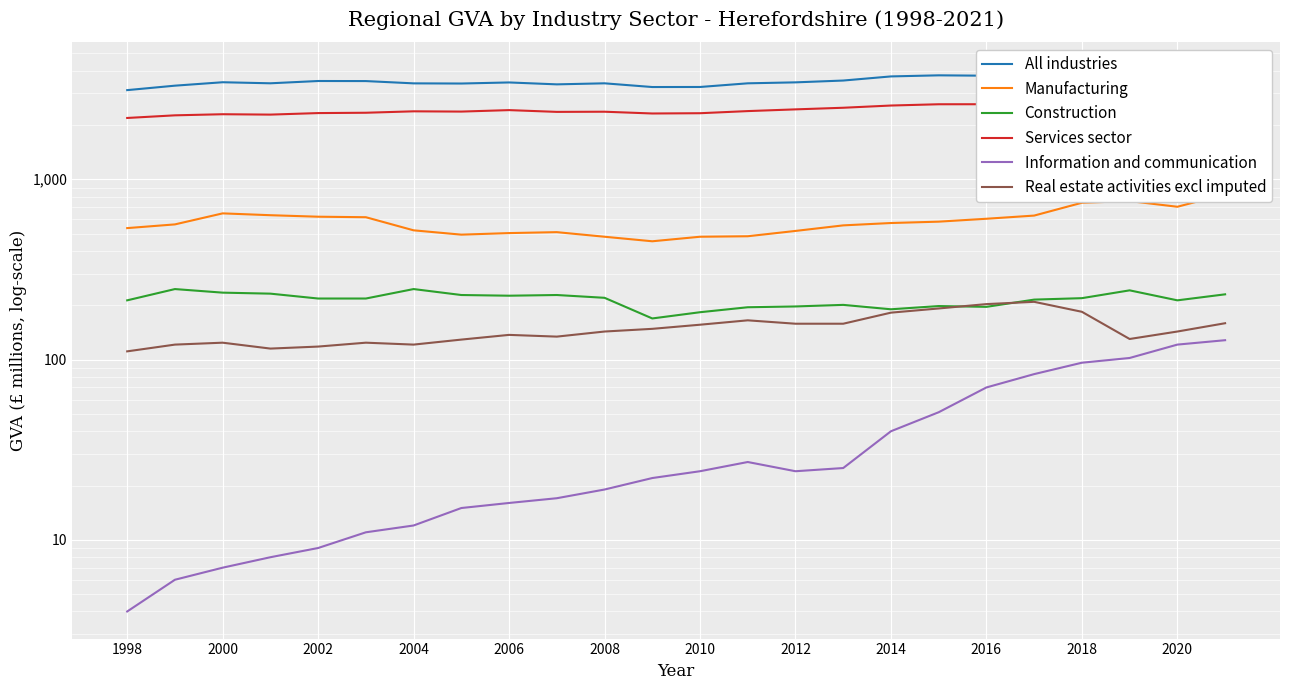

Which category has the lowest value in the All industries series?

1998